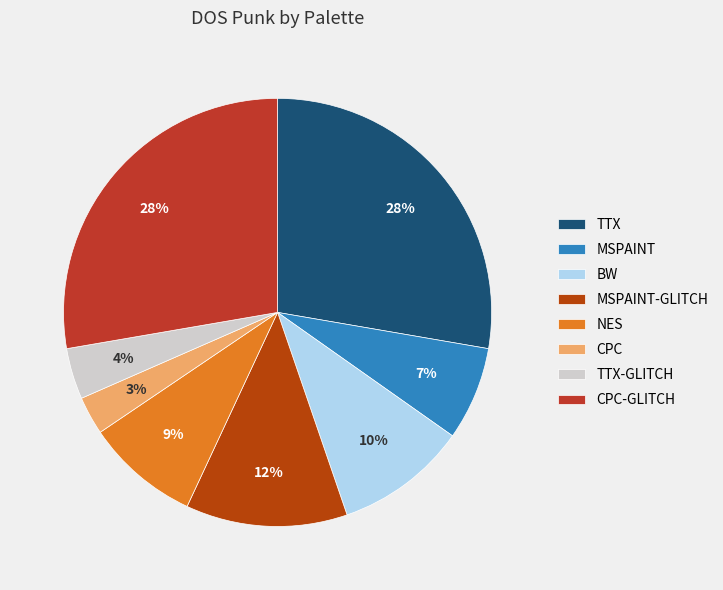

Which category has the biggest portion of the pie?

TTX